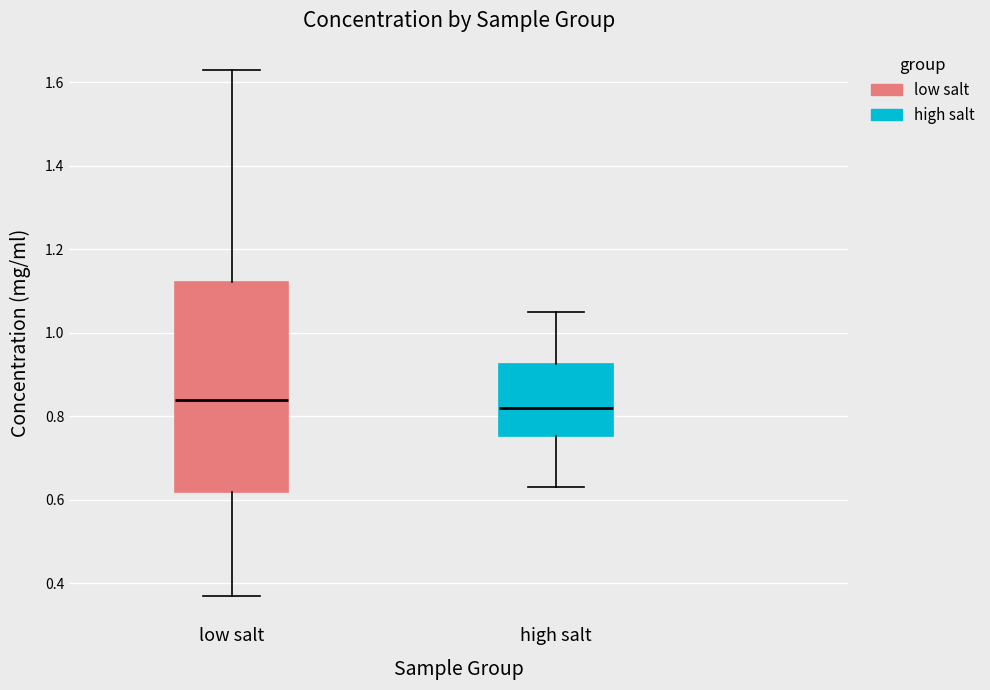

Which box is the tallest, from its lower edge to its upper edge?

low salt